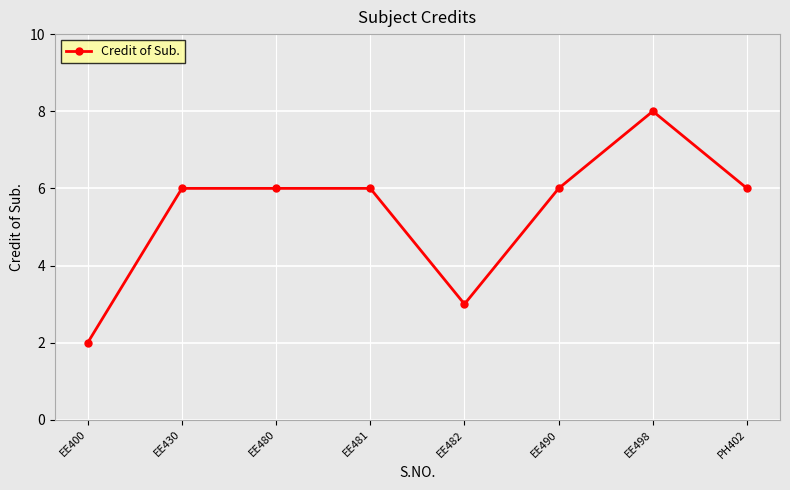

What is the change in value from EE498 to PH402?

-2